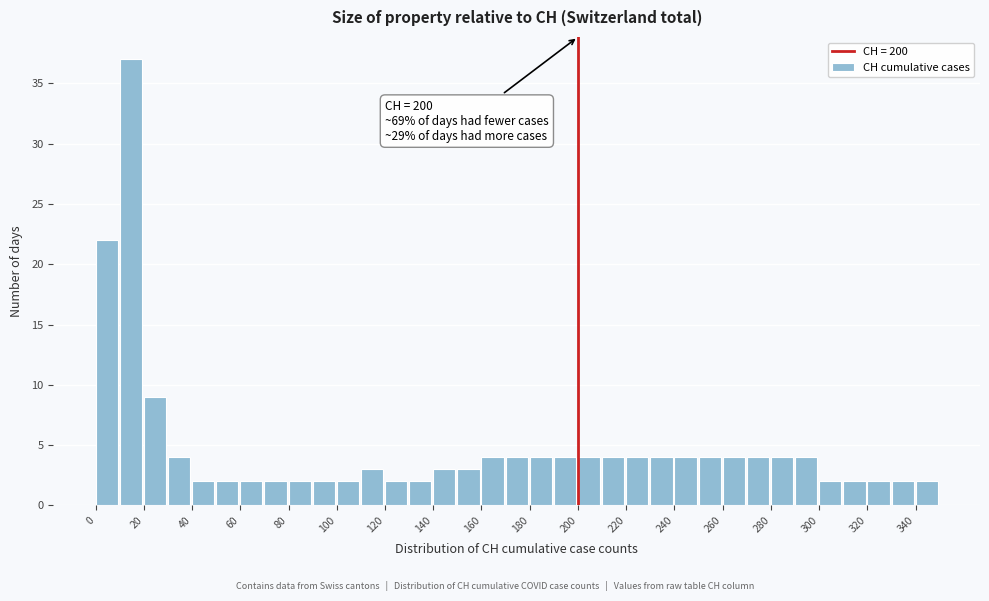

Over which range of the x-axis is the bar tallest?

10 to 20